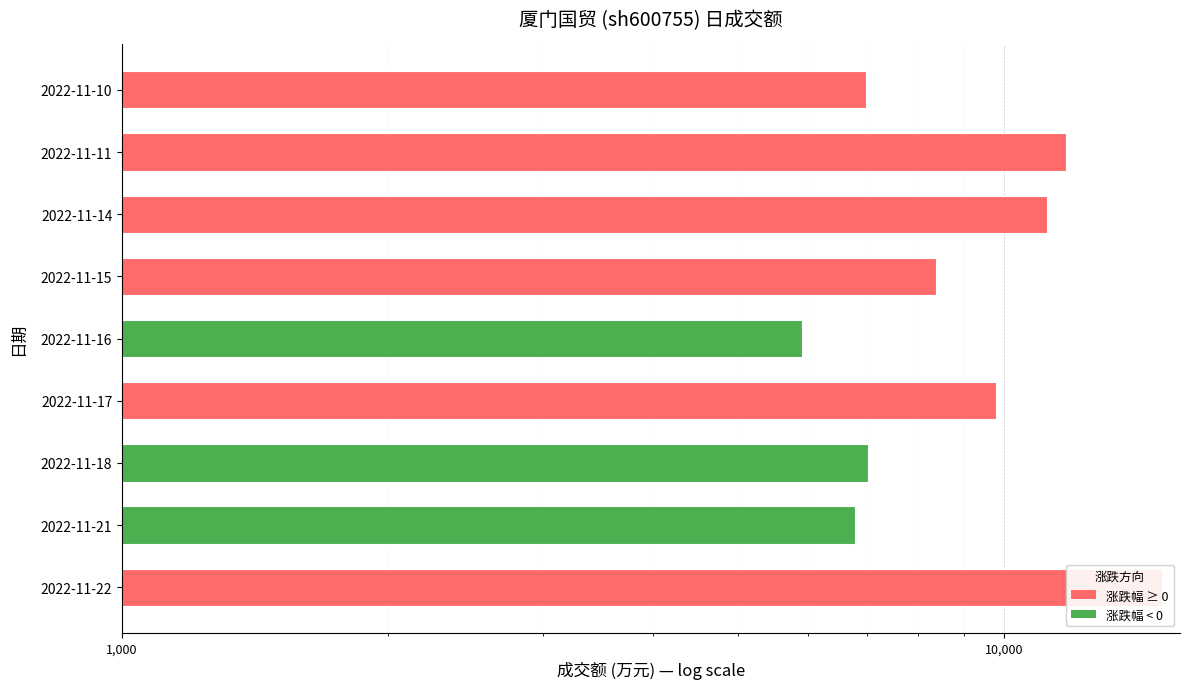

What is the difference between the maximum and minimum values?

9207